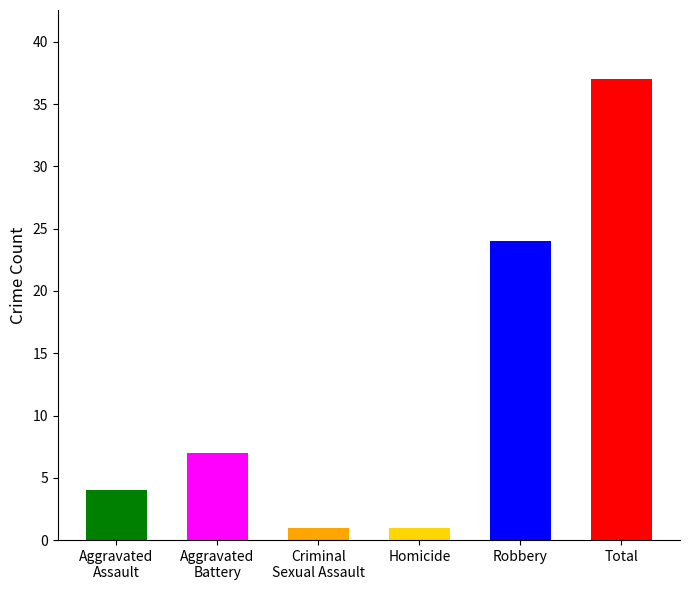

At which label is the value closest to 19?

Robbery